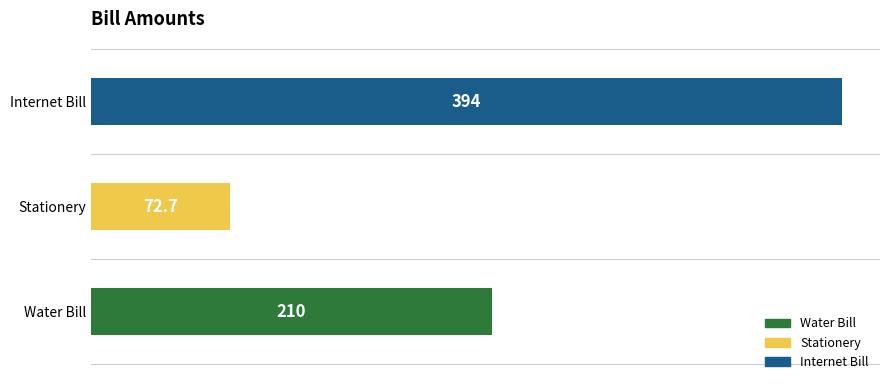

How many bars are there in total?

3